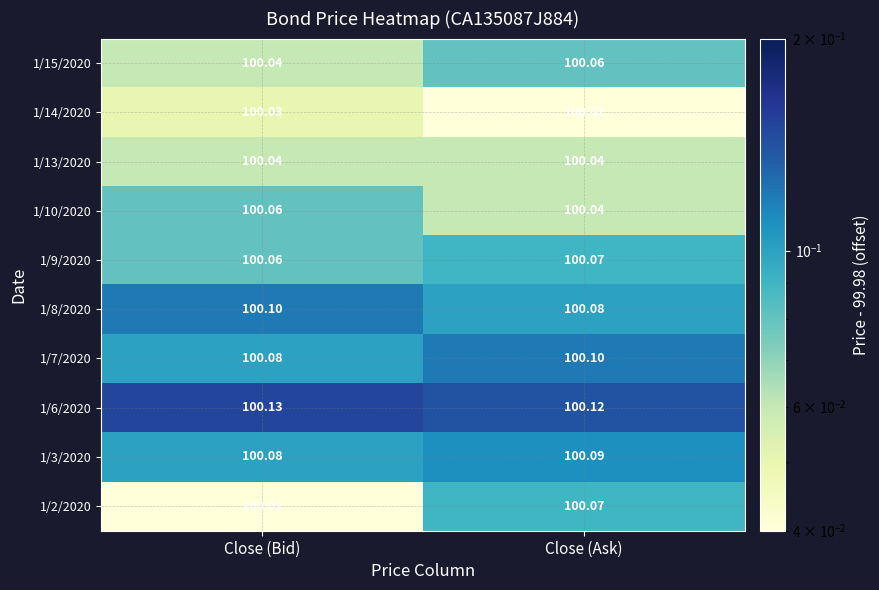

List the labels in order of 1/2/2020 value, smallest first.

Close (Bid), Close (Ask)